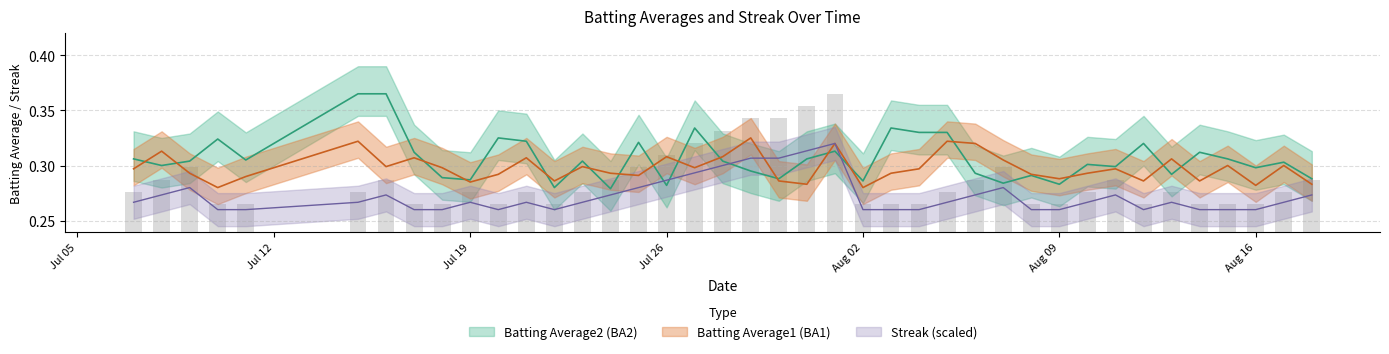

What is the greatest value displayed?

0.4